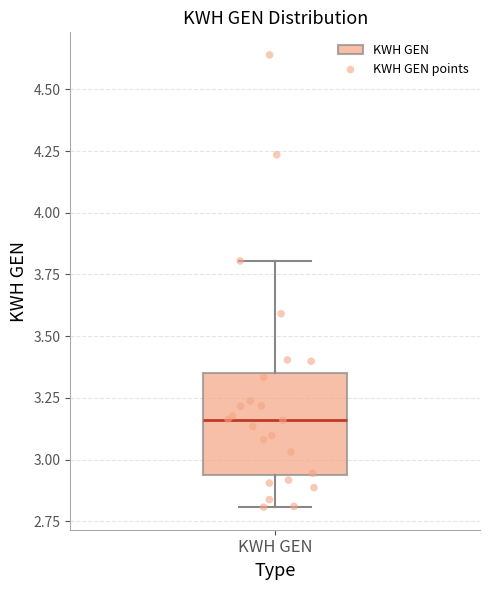

Transcribe this box plot: give where the median line is, the range the box spans, and where the two whiskers end, as read against the y-axis. The values are not printed on the chart, so give them approximately, as read against the axis.

median 3.15, box 2.95 to 3.35, whiskers 2.80 to 3.80